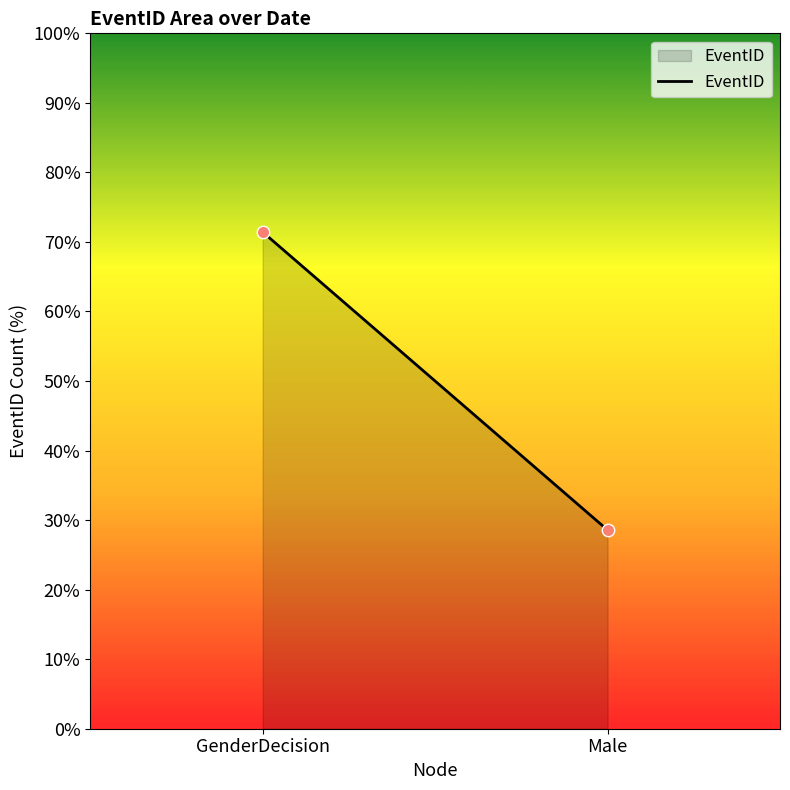

What is the average Y value?

50.0